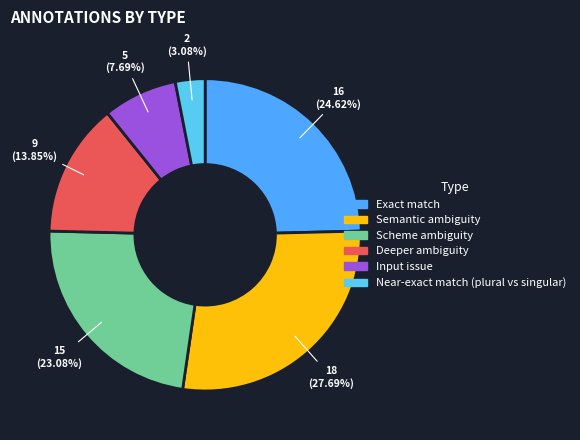

Does Input issue account for over 50% of the chart?

No